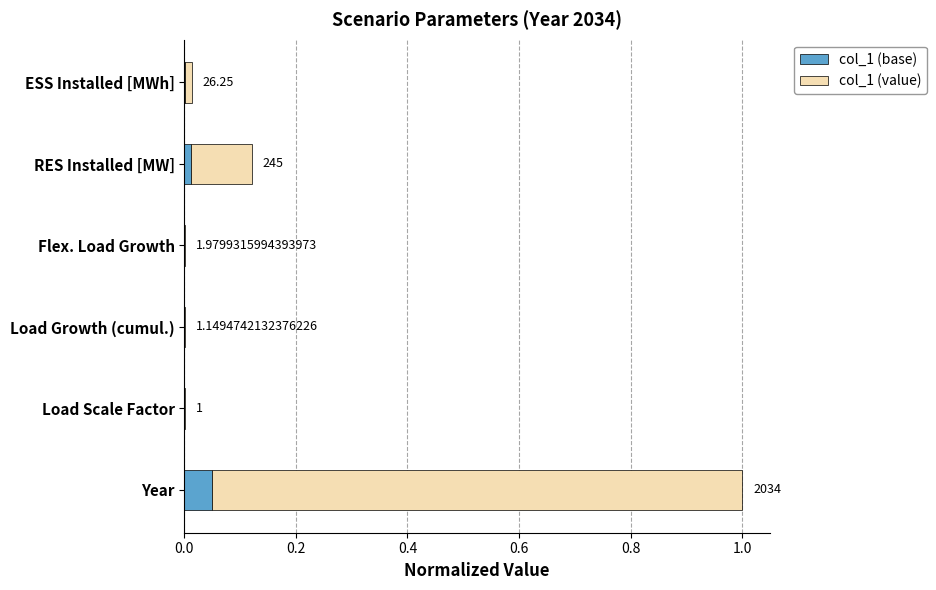

What is the sum of all col_1 (base) values?

0.1